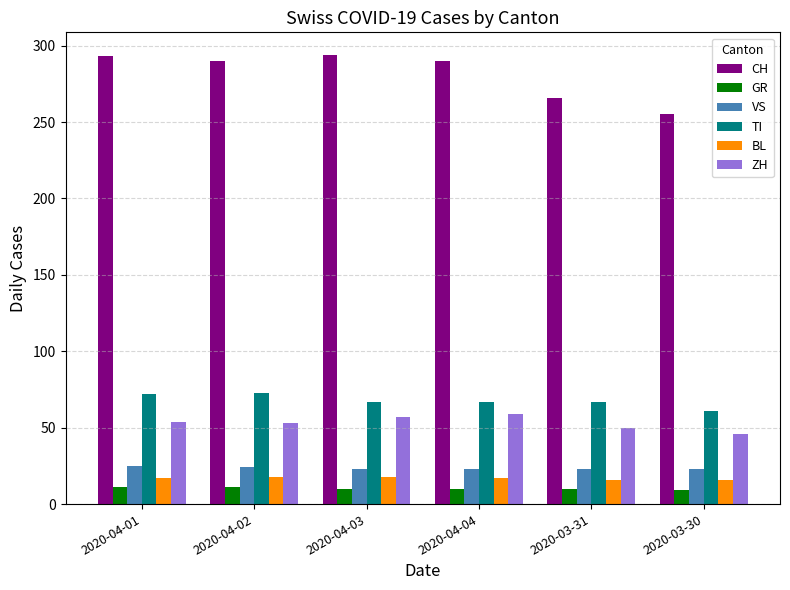

What is the label of the 5th bar from the left?

2020-03-31